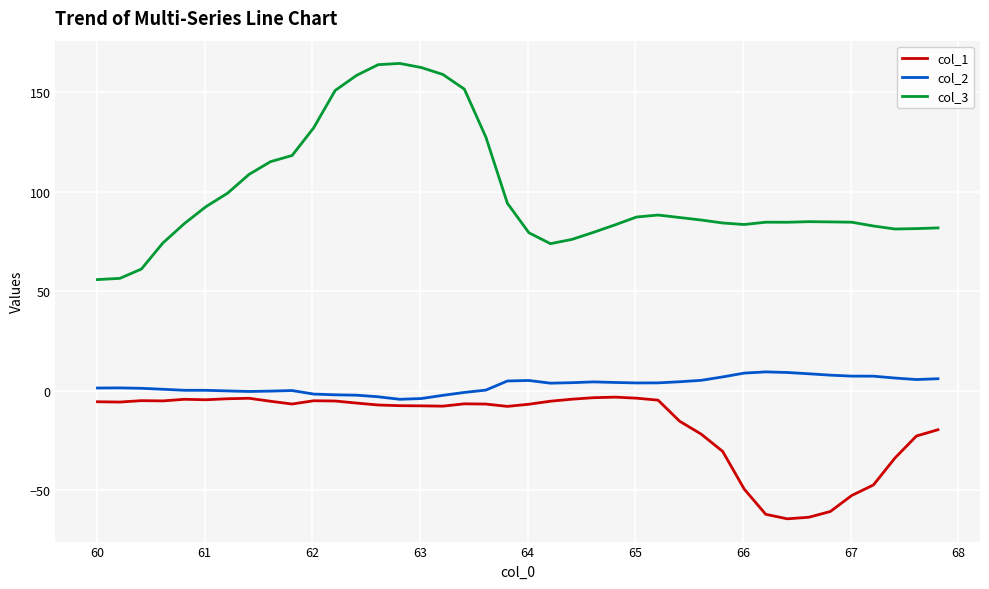

What are all the series names shown in the legend?

col_1, col_2, col_3